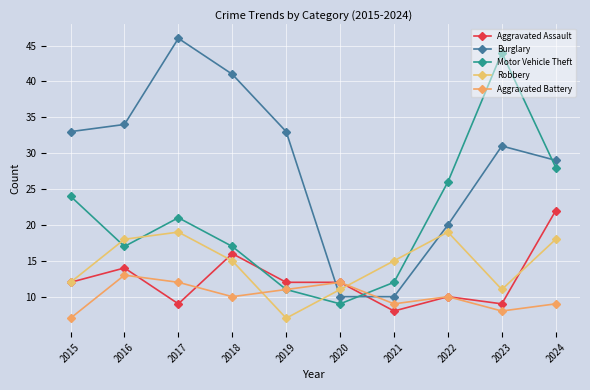

At which category does Aggravated Battery reach its first local valley?

2018